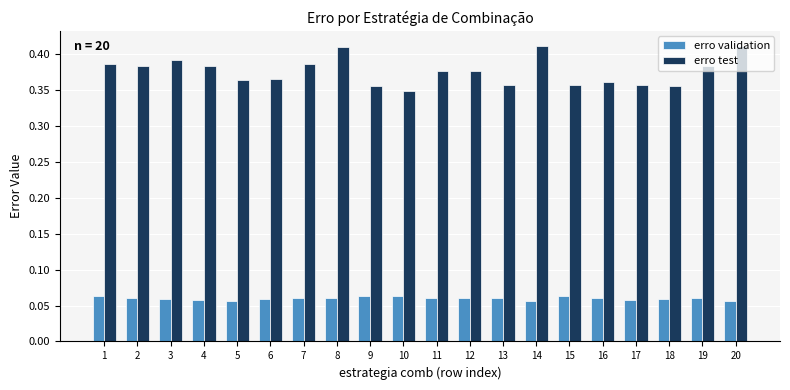

How many erro validation values are between 0 and 1?

20